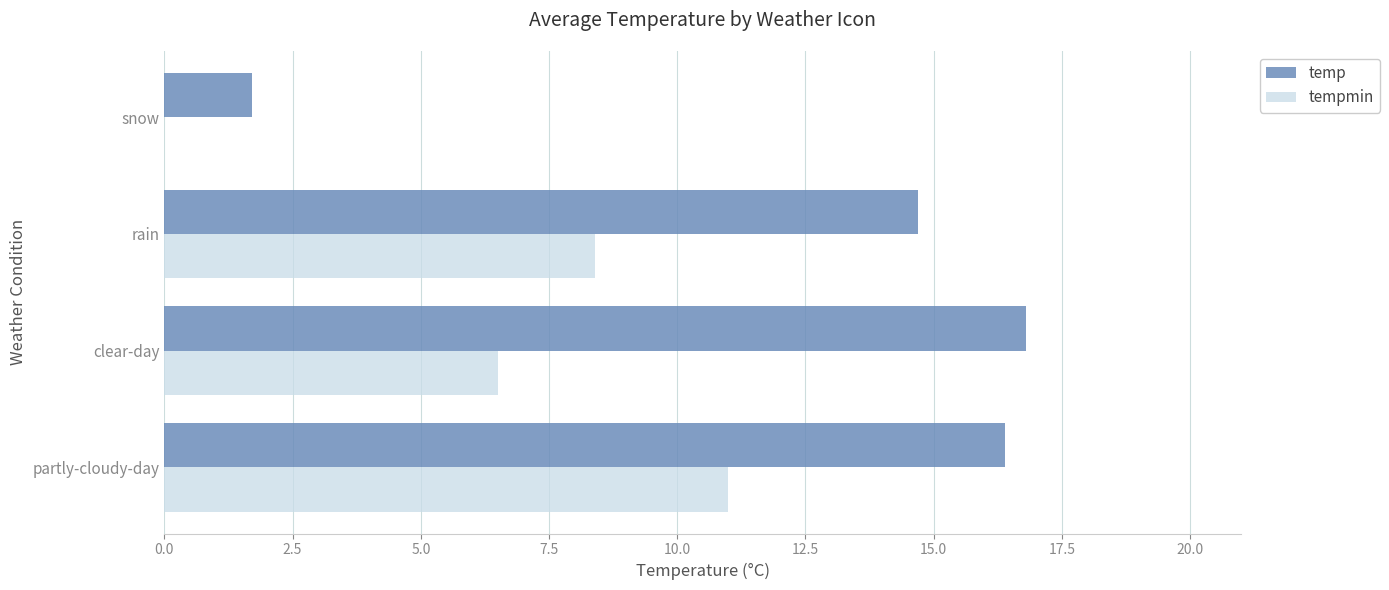

How many data points does each series have?

4